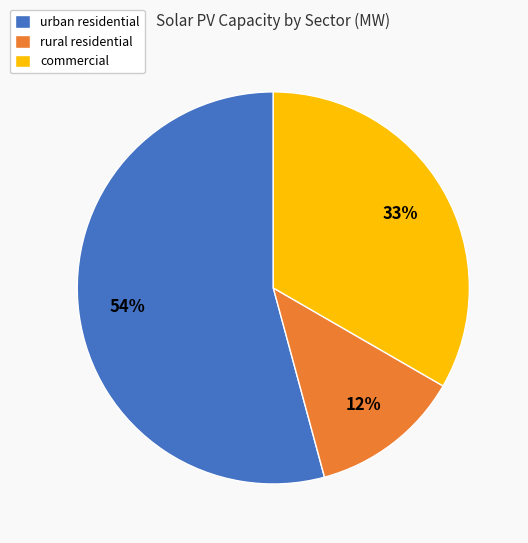

Does any single category account for the majority?

Yes